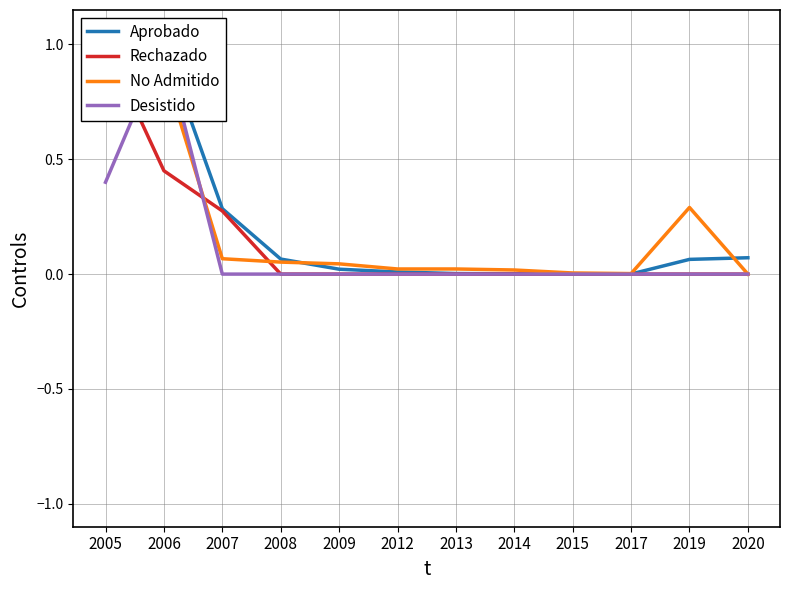

In Desistido, how many points are higher than both neighbors (excluding endpoints)?

1